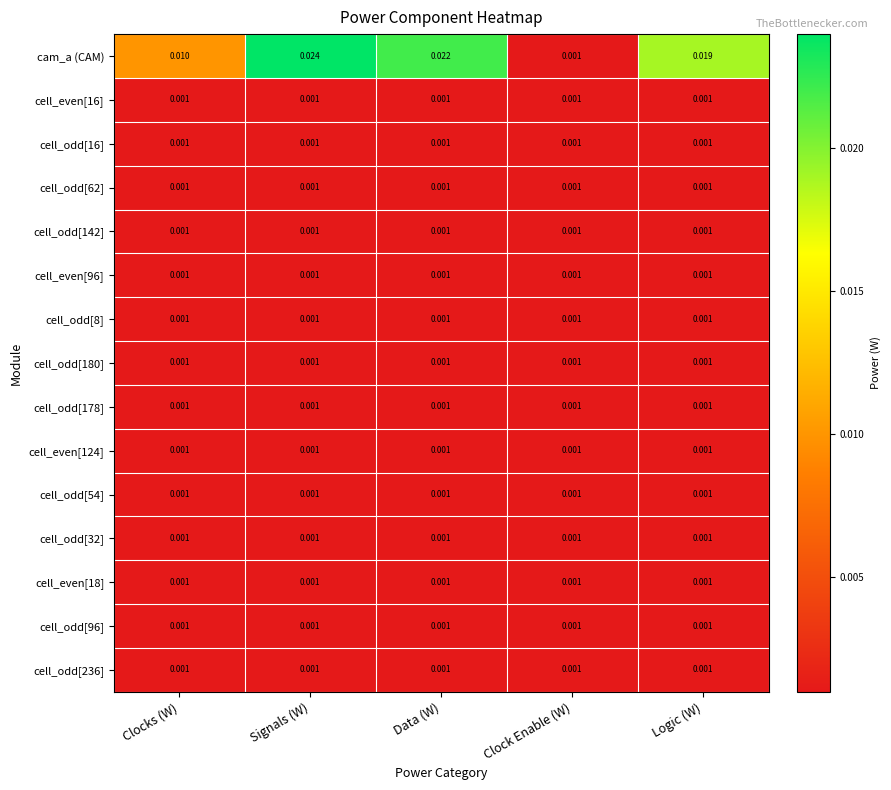

Which label corresponds to the largest value in the chart?

Signals (W)